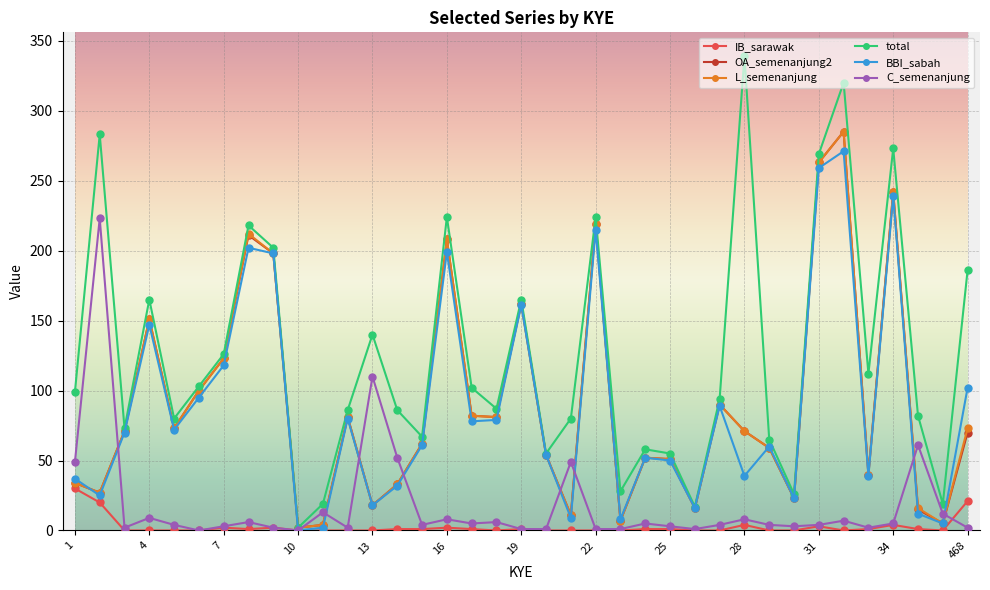

At how many categories does at least one series exceed 7?

36